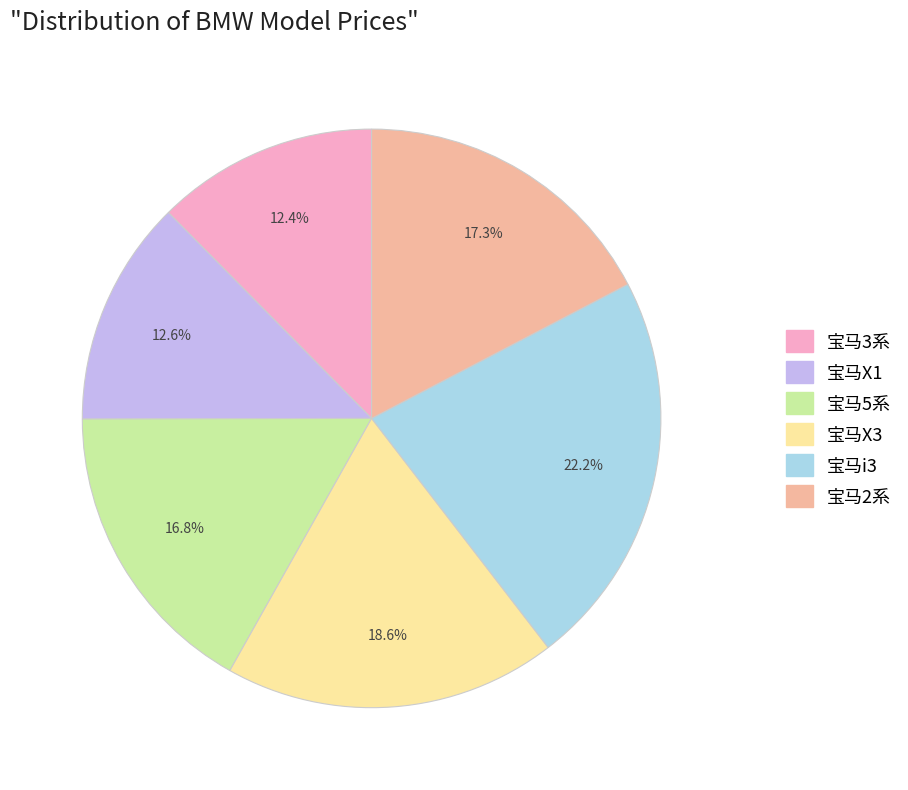

Does 宝马3系 account for over 50% of the chart?

No